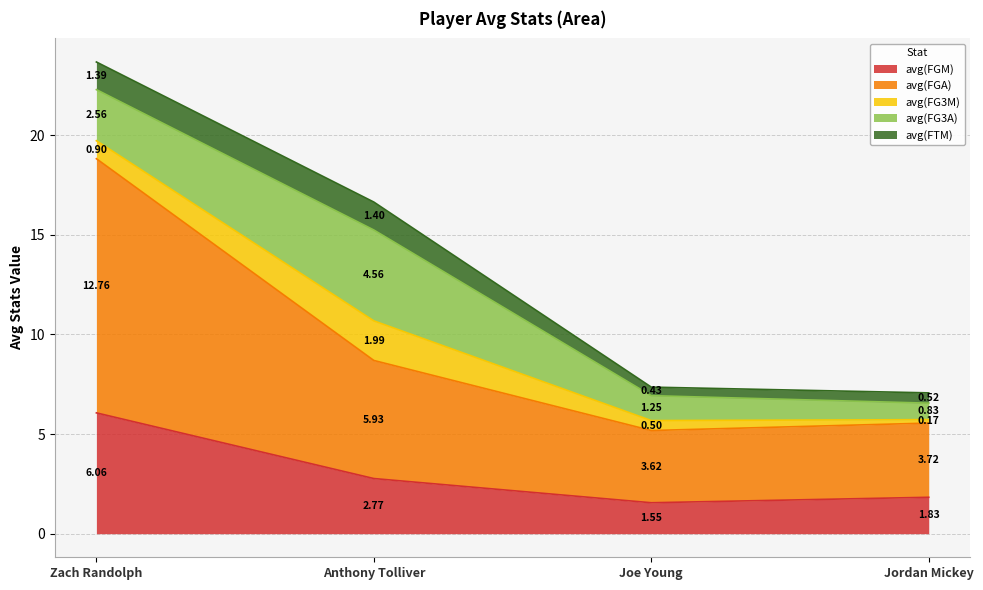

Does the chart have visible grid lines?

Yes